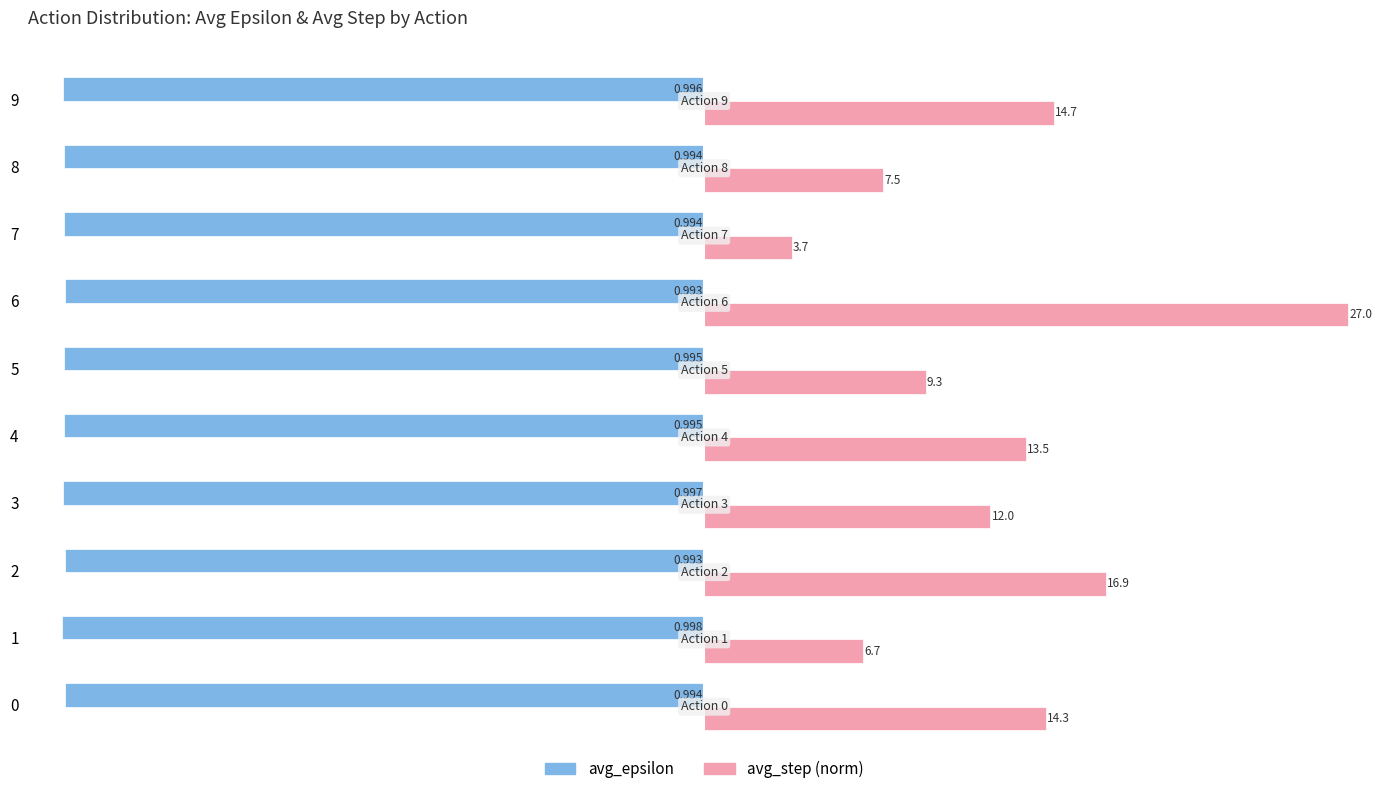

Rank the series at 9 from lowest to highest value.

avg_epsilon, avg_step (norm)